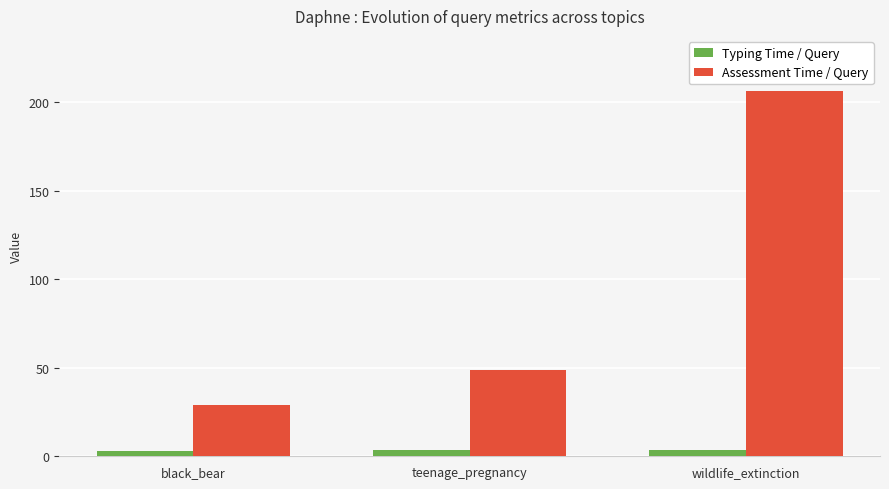

The Typing Time / Query series shows 3.6 at teenage_pregnancy. True or false?

True